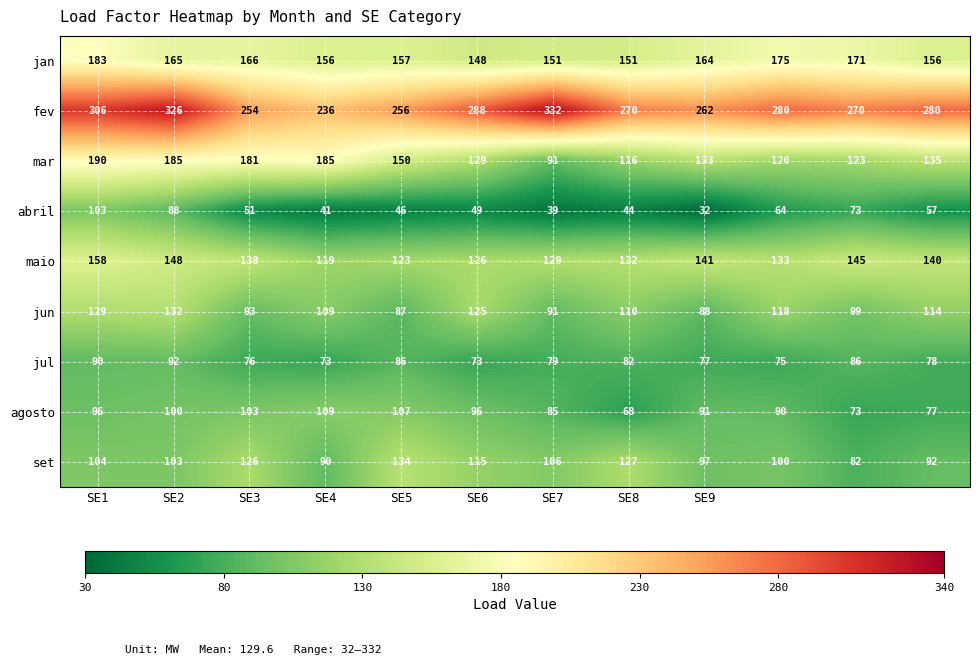

List the series in order of their peak value, highest first.

fev, mar, jan, maio, set, jun, agosto, abril, jul